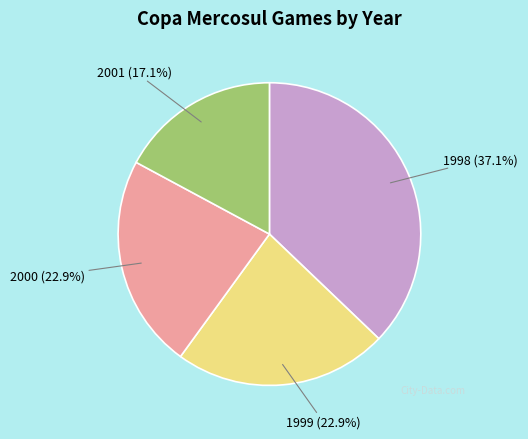

Does any single category account for the majority?

No